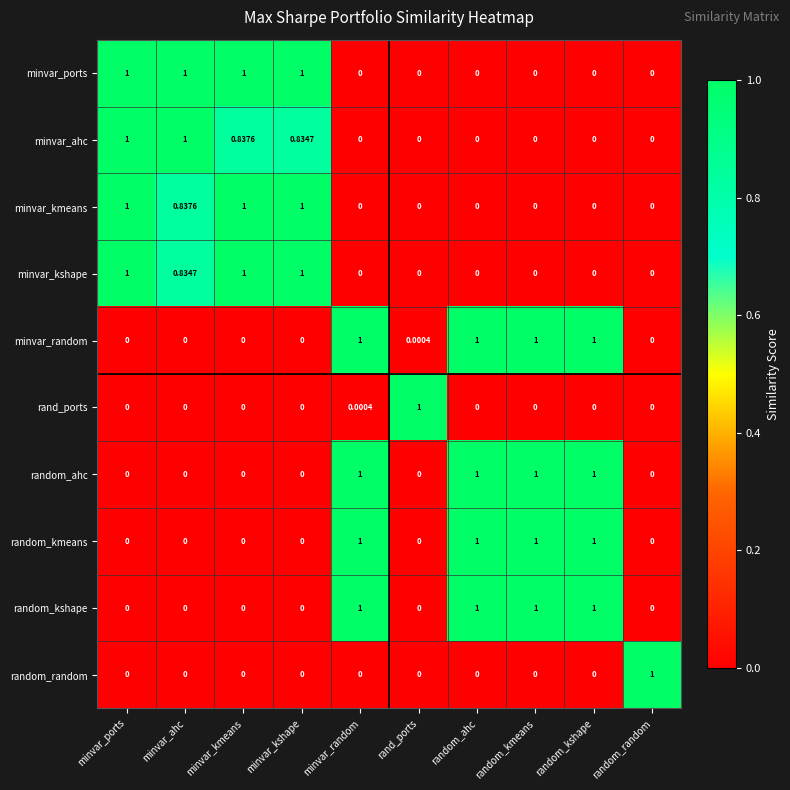

At which category is the sum across all series the highest?

minvar_random